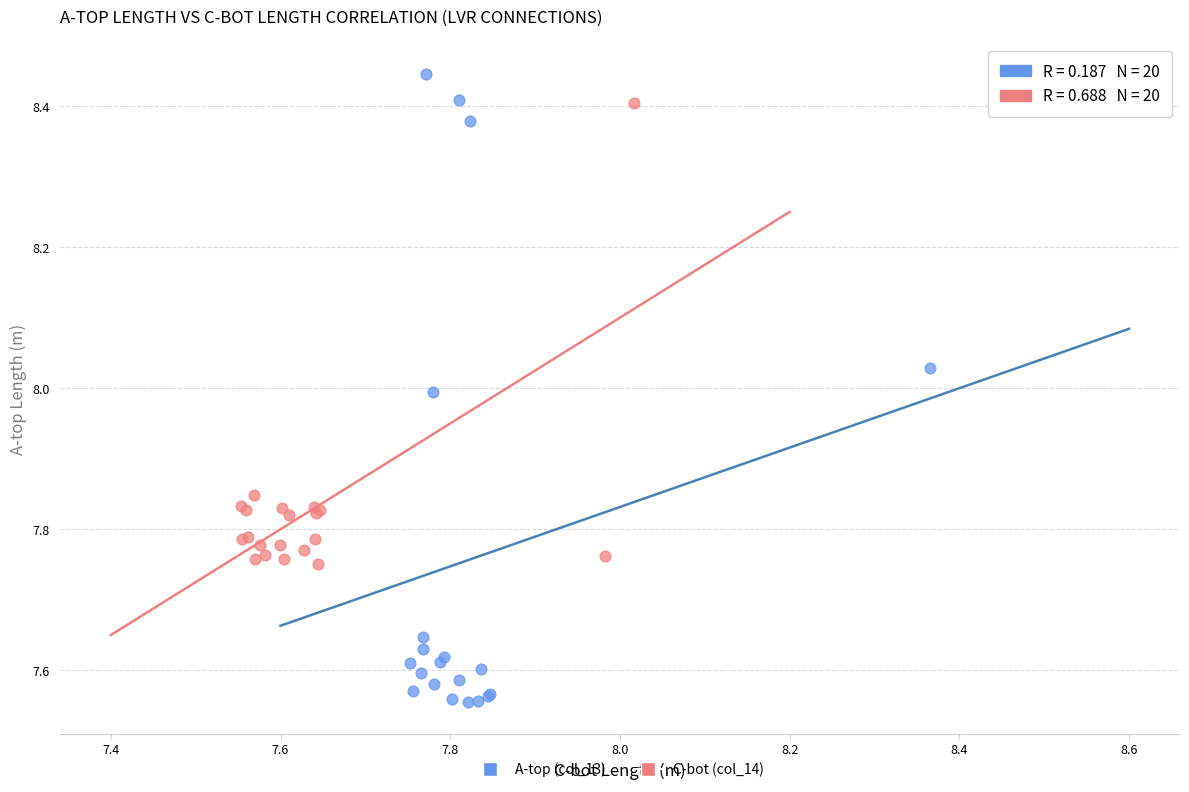

Which series reaches the minimum Y coordinate?

A-top (col_13)